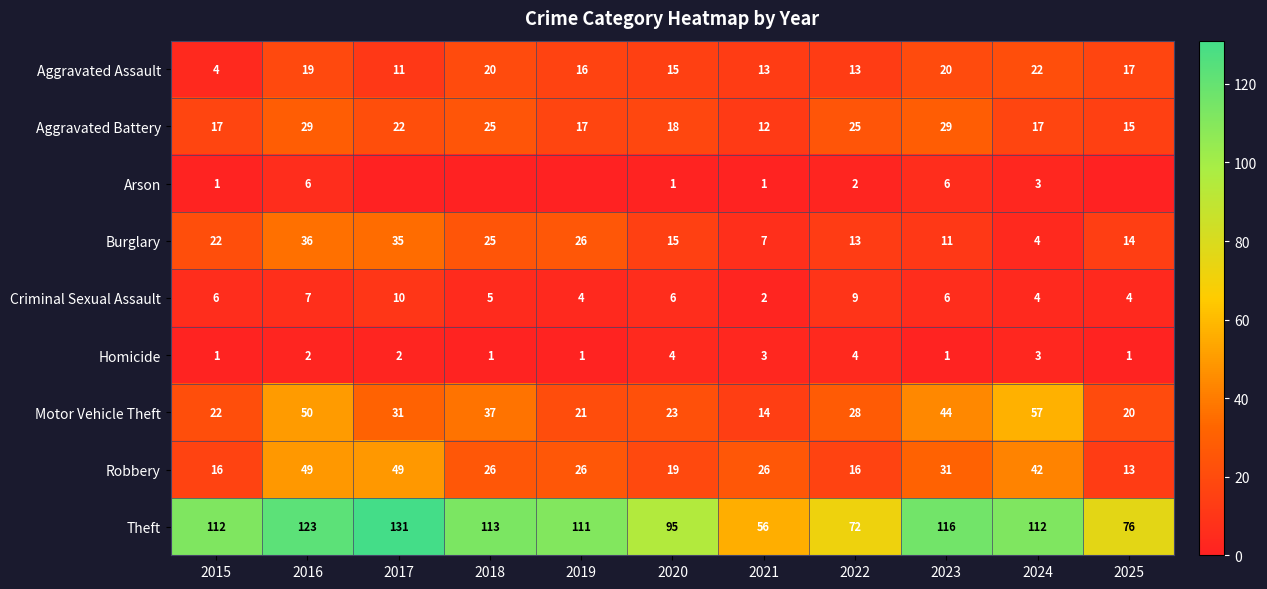

Is it true that Theft equals 52 at 2015?

False